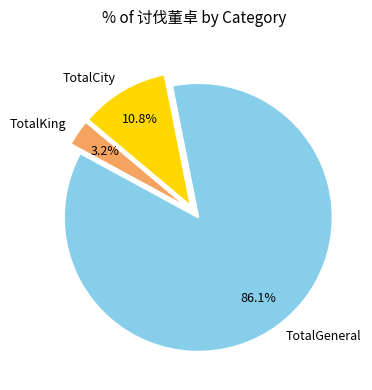

Between TotalCity and TotalKing, which is larger?

TotalCity